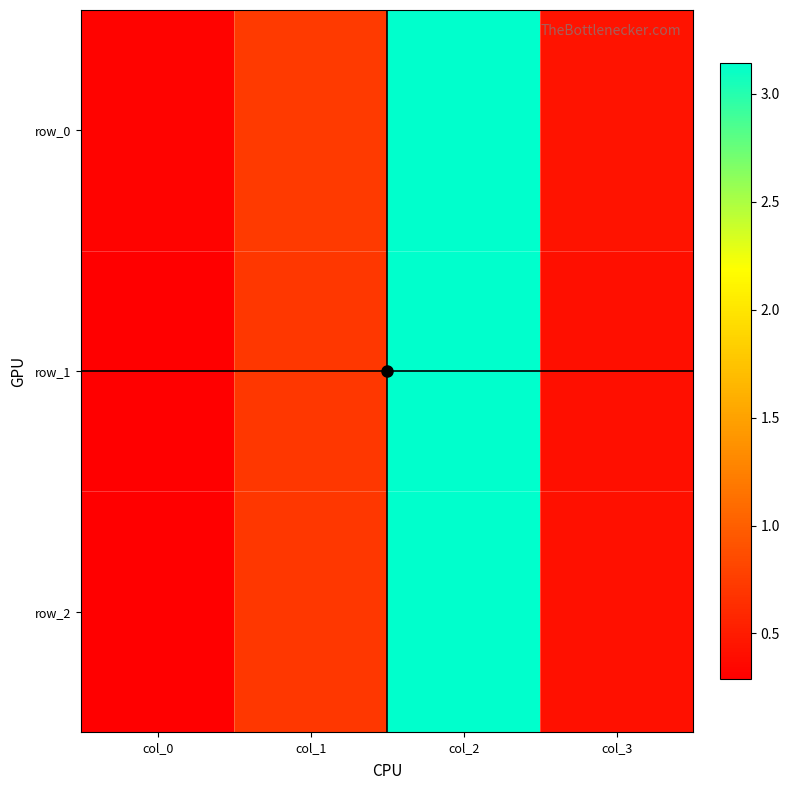

Read the row_1 value at col_0.

0.3